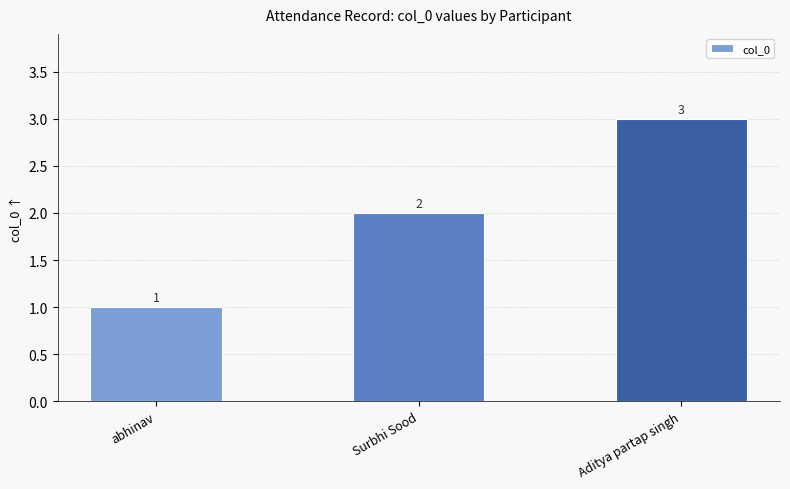

What is the greatest value displayed?

3